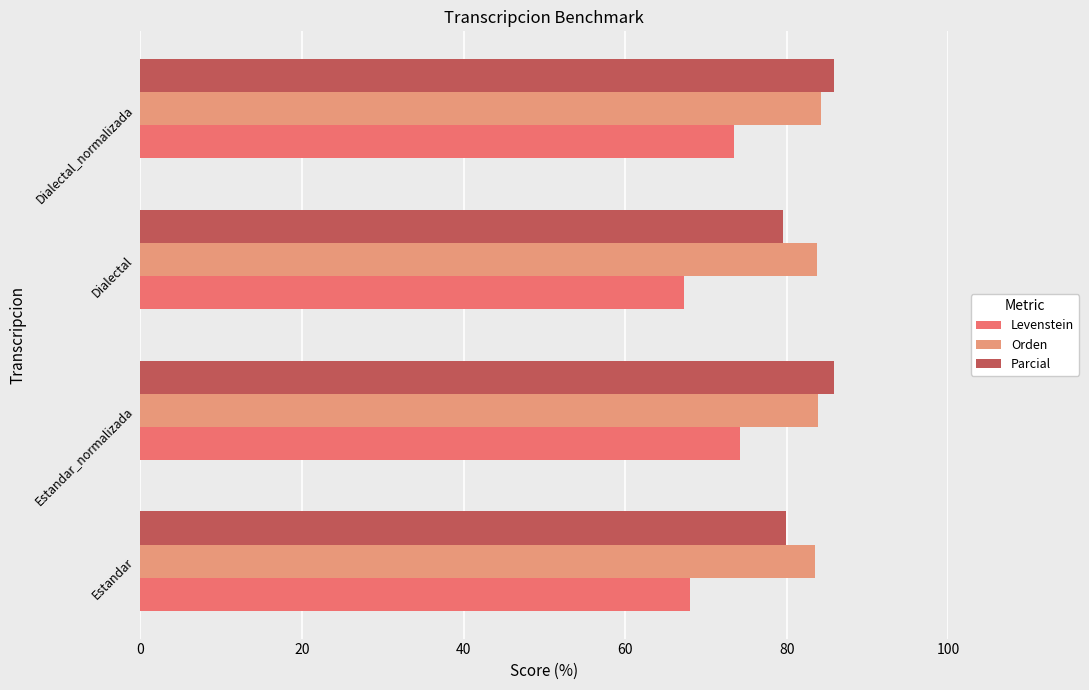

What is the approximate value of Parcial at Estandar_normalizada?

85.9